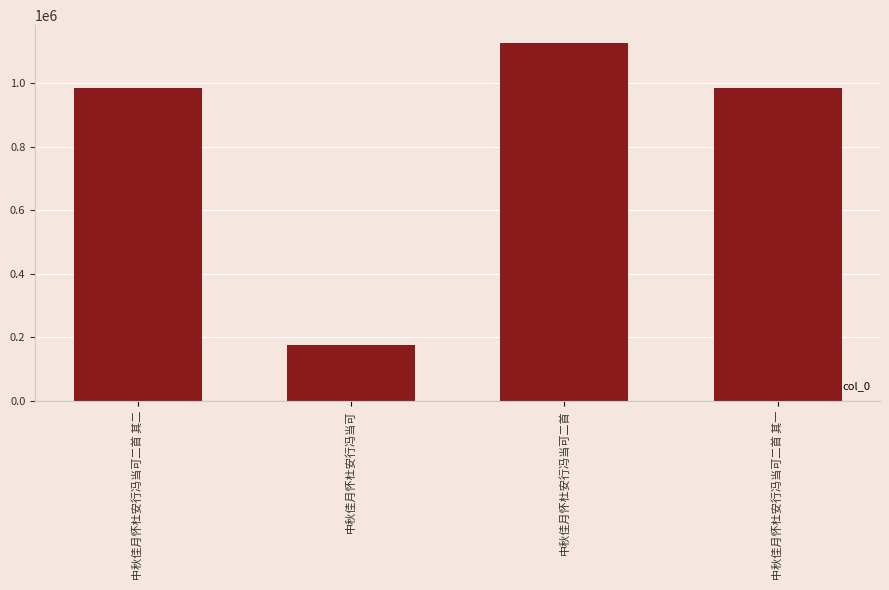

True or false: the data shows 984718 at 中秋佳月怀杜安行冯当可二首 其一.

True